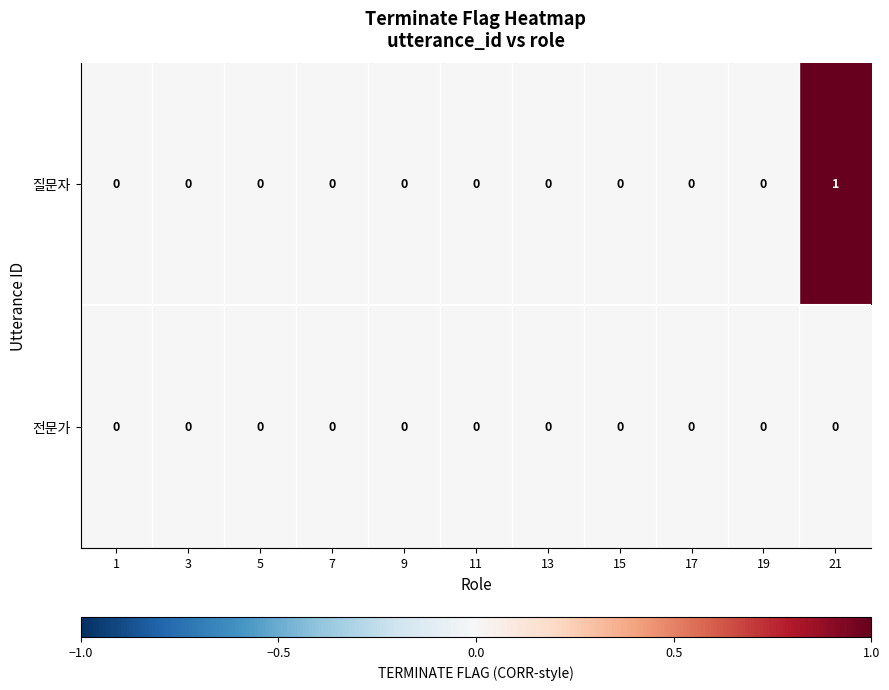

The 전문가 series shows 0 at 9. True or false?

True